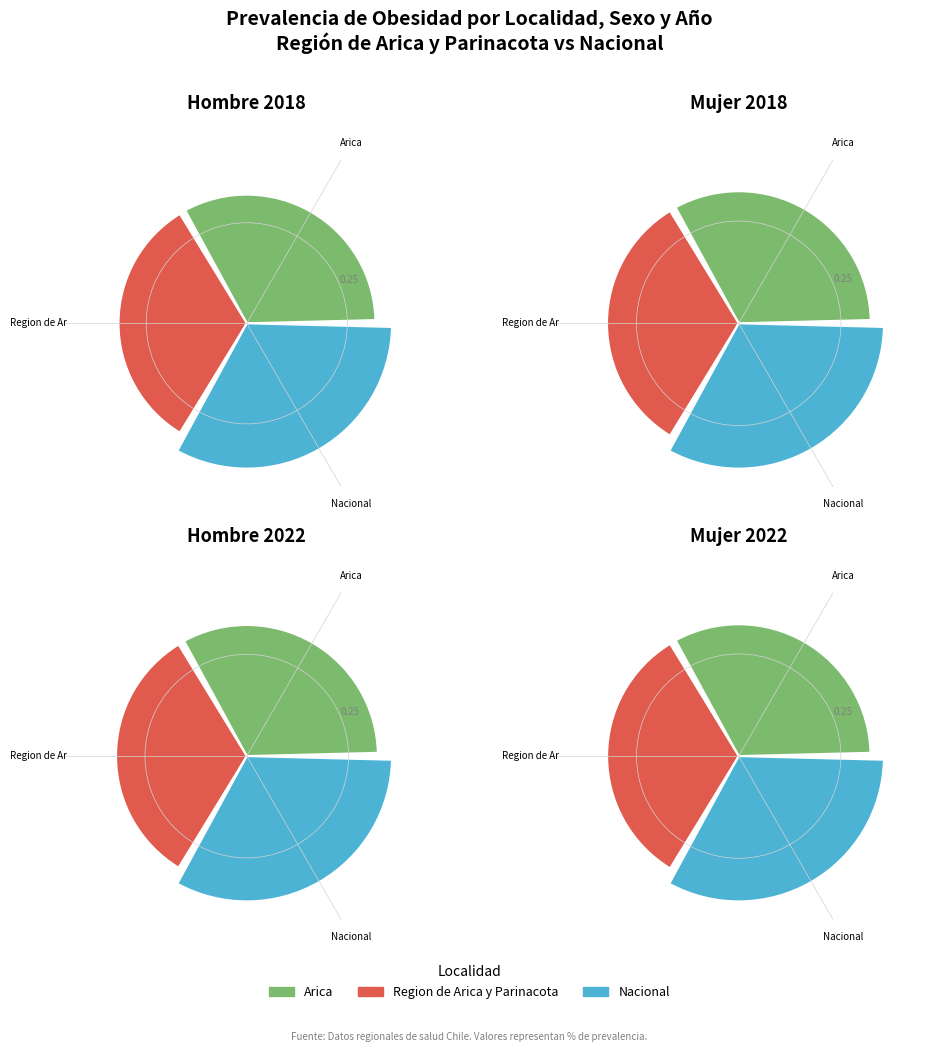

Between Region de Arica y Parinacota and Nacional, which series saw the biggest shift?

Hombre_2018